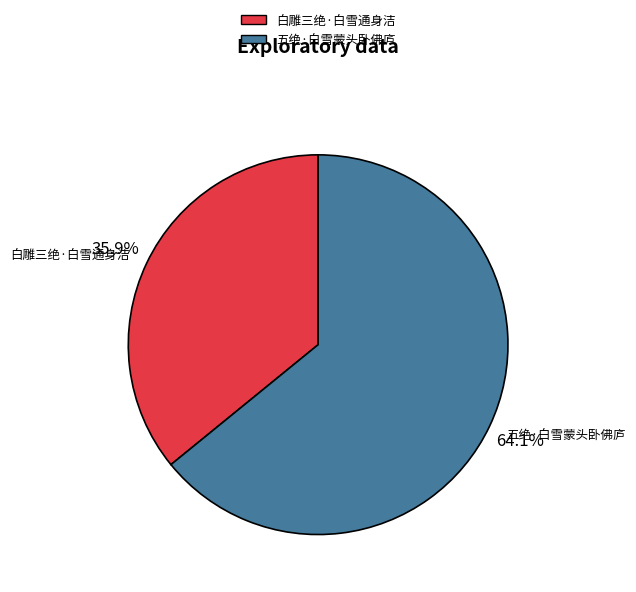

Which category has the biggest portion of the pie?

五绝·白雪蒙头卧佛庐